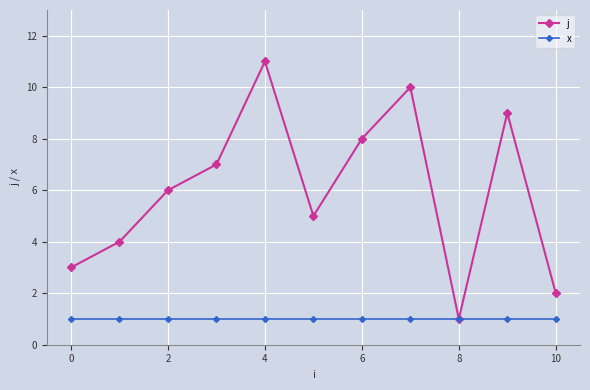

List the series in order of their peak value, lowest first.

x, j